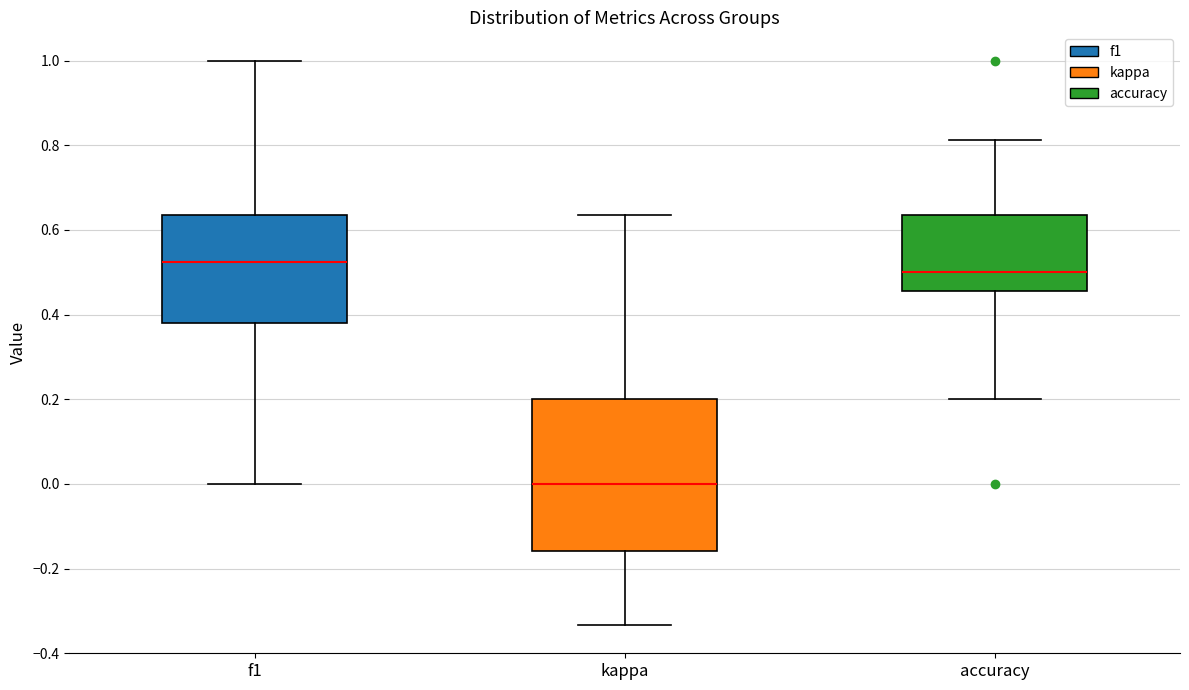

Reading left to right, transcribe this box plot: for each box, give where its median line is, the range the box spans, and where its two whiskers end, as read against the y-axis. The values are not printed on the chart, so give them approximately, as read against the axis.

f1: median 0.52, box 0.38 to 0.64, whiskers 0.00 to 1.00
kappa: median 0.00, box -0.16 to 0.20, whiskers -0.34 to 0.64
accuracy: median 0.50, box 0.46 to 0.64, whiskers 0.20 to 0.82